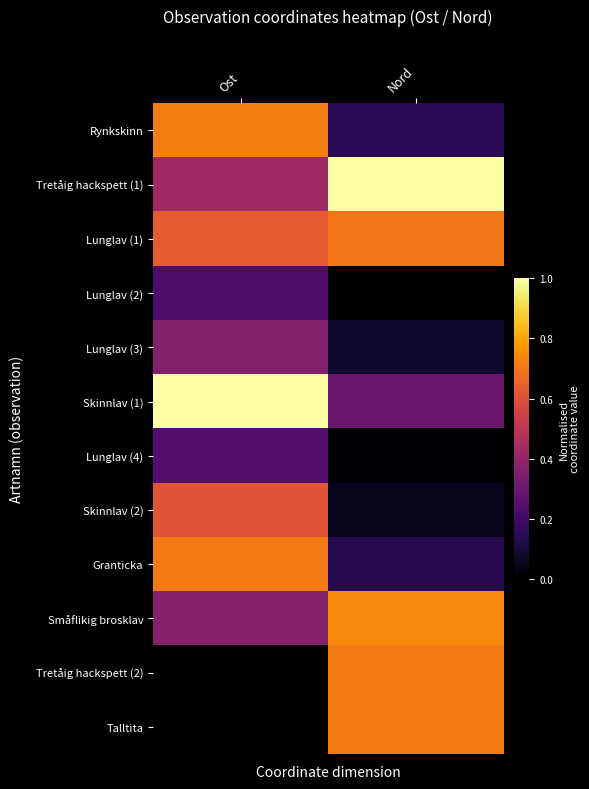

Reading right to left, what are all the values shown in this chart?

Rynkskinn: Nord=0.1	Ost=0.7
Tretåig hackspett (1): Nord=1.0	Ost=0.4
Lunglav (1): Nord=0.7	Ost=0.6
Lunglav (2): Nord=0.0	Ost=0.2
Lunglav (3): Nord=0.1	Ost=0.4
Skinnlav (1): Nord=0.3	Ost=1.0
Lunglav (4): Nord=0.0	Ost=0.2
Skinnlav (2): Nord=0.1	Ost=0.6
Granticka: Nord=0.1	Ost=0.7
Småflikig brosklav: Nord=0.7	Ost=0.4
Tretåig hackspett (2): Nord=0.7	Ost=0.0
Talltita: Nord=0.7	Ost=0.0